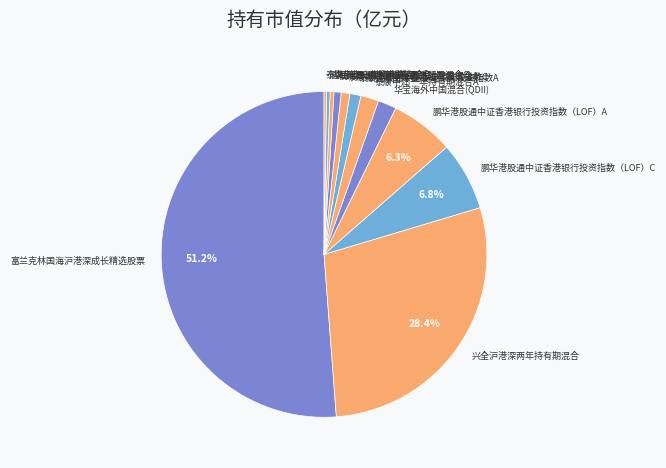

Between 鹏华港股通中证香港银行投资指数（LOF）A and 华宝港股通香港精选混合, which is larger?

鹏华港股通中证香港银行投资指数（LOF）A